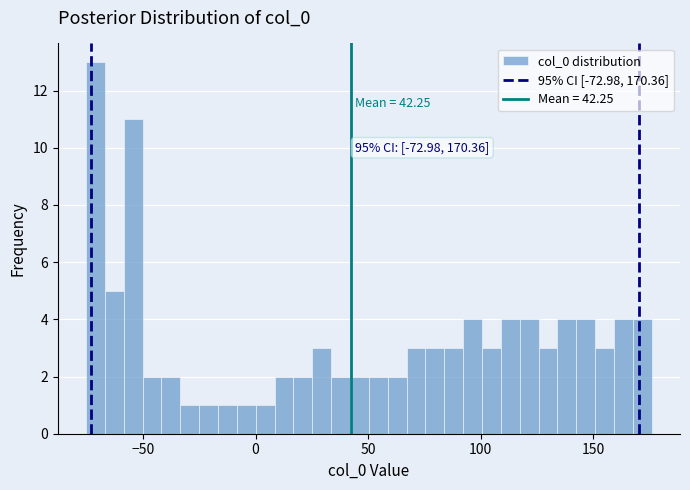

Around what value on the x-axis is the tallest bar? Give the approximate position of its centre, as read against the axis.

-70